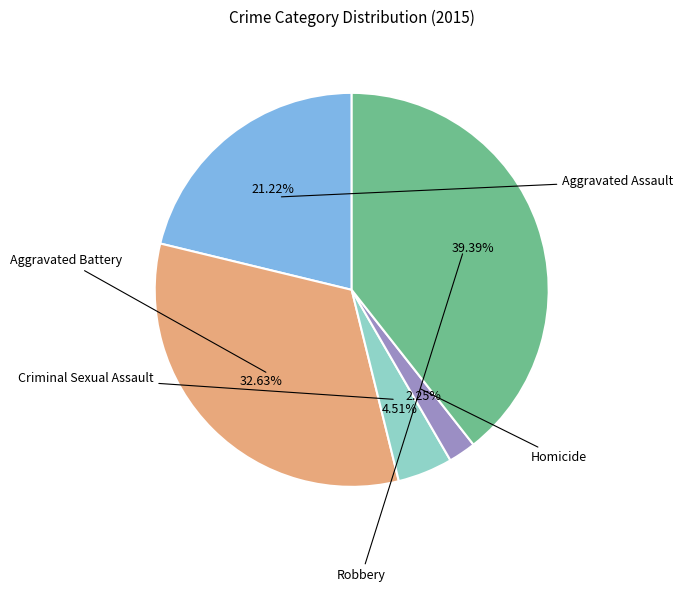

To the nearest percent, what is the difference between the Criminal Sexual Assault and Homicide slice percentages?

2%